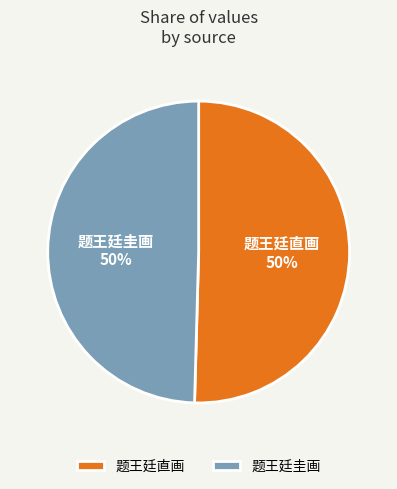

Do 题王廷直画 and 题王廷圭画 together represent more than half of the pie?

Yes